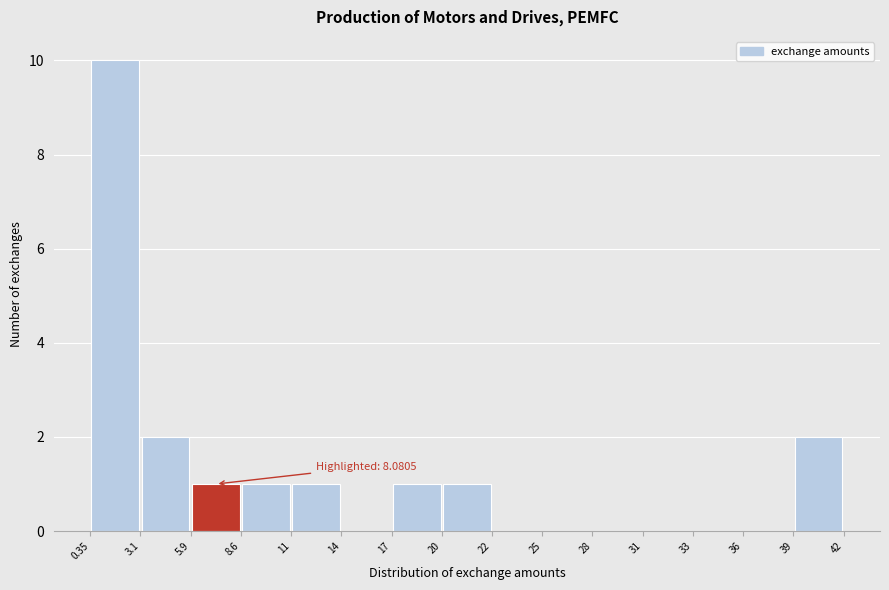

Which range on the x-axis has the tallest bar?

0.35 to 3.1